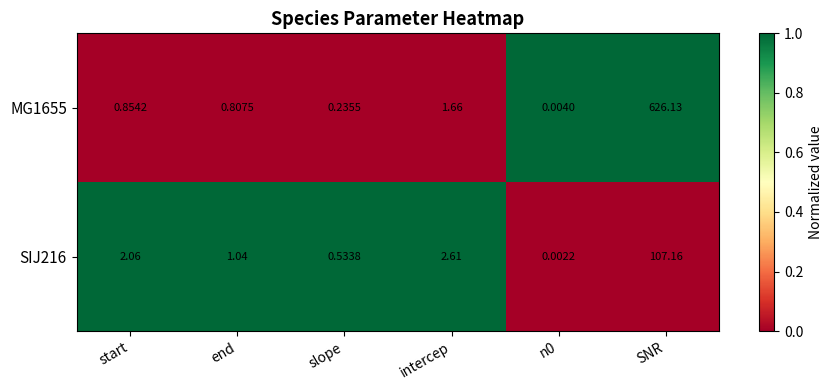

At which category is the sum across all series the highest?

SNR